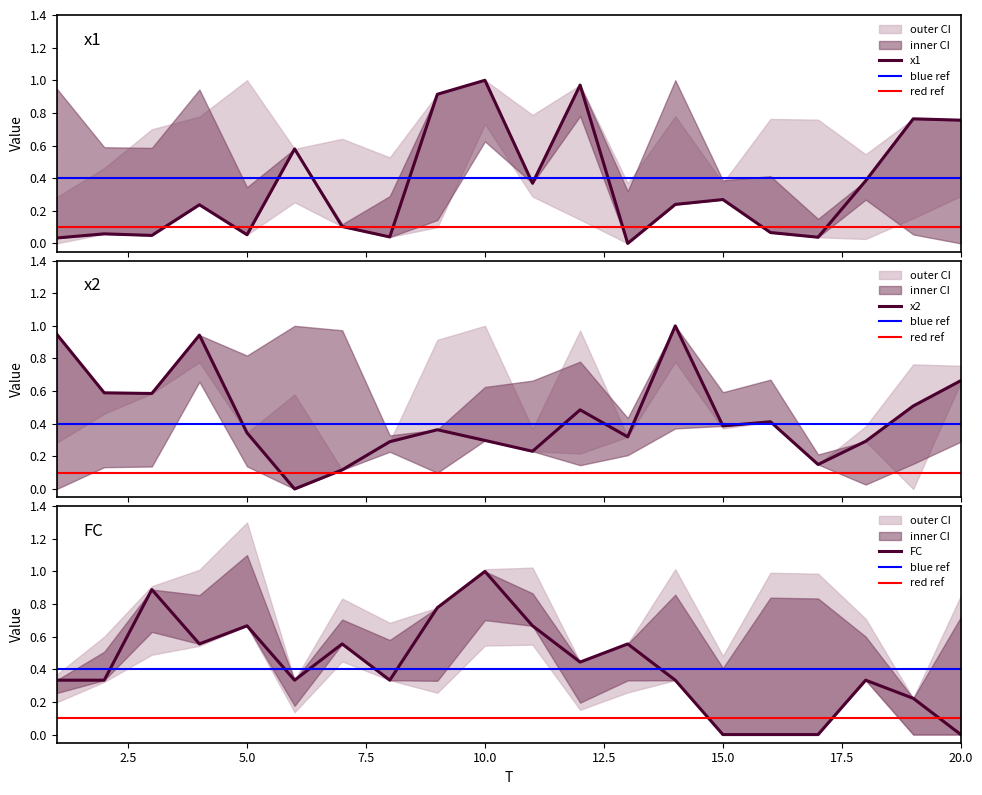

Does the chart have visible grid lines?

No